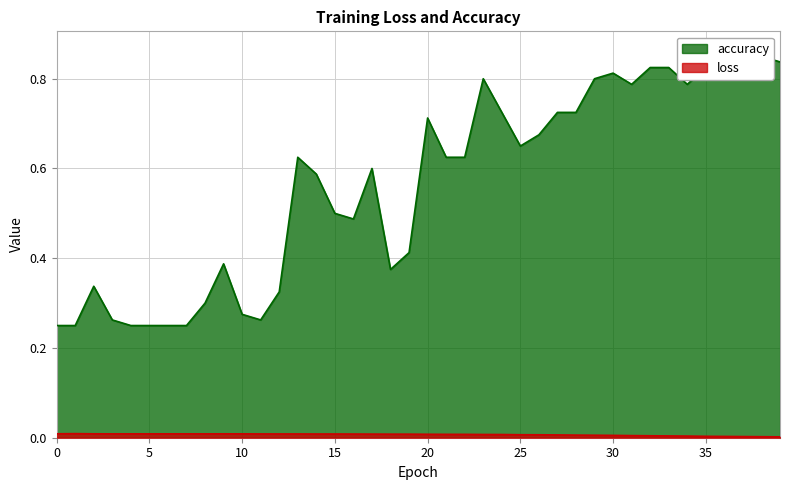

Reading left to right, what are all the values shown in this chart?

loss: 0.0	0.0	0.0	0.0	0.0	0.0	0.0	0.0	0.0	0.0	0.0	0.0	0.0	0.0	0.0	0.0	0.0	0.0	0.0	0.0	0.0	0.0	0.0	0.0	0.0	0.0	0.0	0.0	0.0	0.0	0.0	0.0	0.0	0.0	0.0	0.0	0.0	0.0	0.0	0.0
accuracy: 0.2	0.2	0.3	0.3	0.2	0.2	0.2	0.2	0.3	0.4	0.3	0.3	0.3	0.6	0.6	0.5	0.5	0.6	0.4	0.4	0.7	0.6	0.6	0.8	0.7	0.7	0.7	0.7	0.7	0.8	0.8	0.8	0.8	0.8	0.8	0.8	0.8	0.9	0.8	0.8